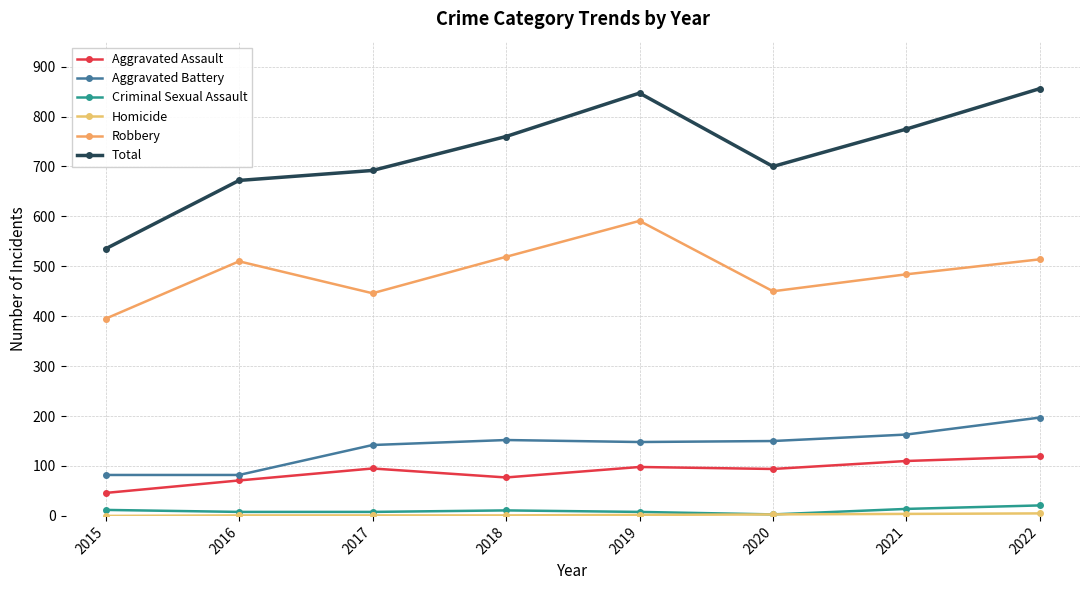

What is the difference between the maximum and minimum values in the Aggravated Battery series?

115